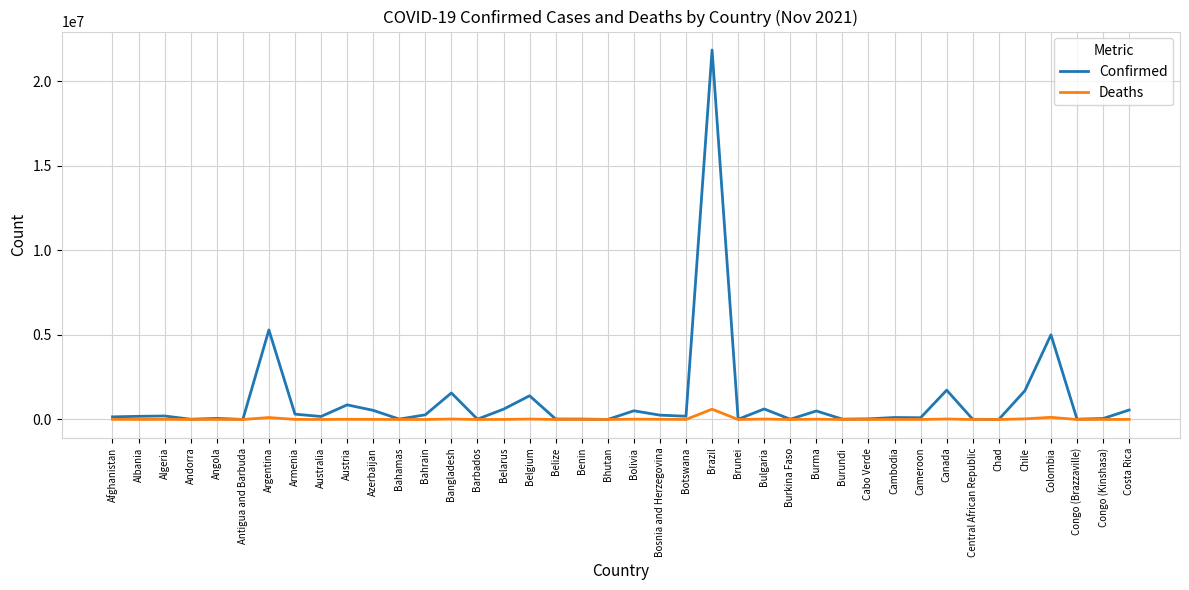

Count the number of data series in this chart.

2